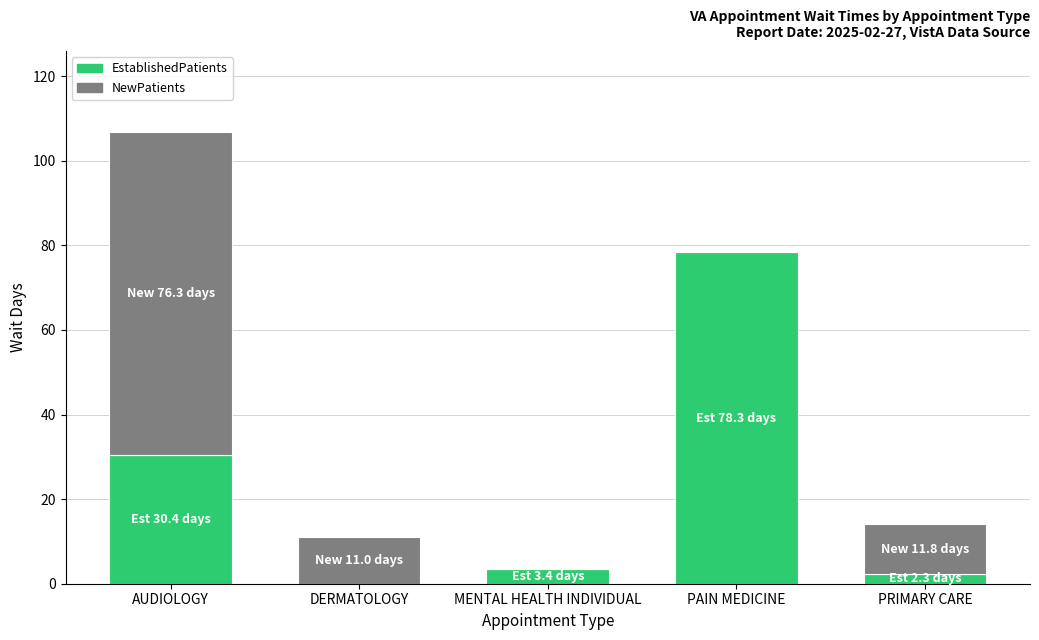

What is the total value across all series at AUDIOLOGY?

106.7